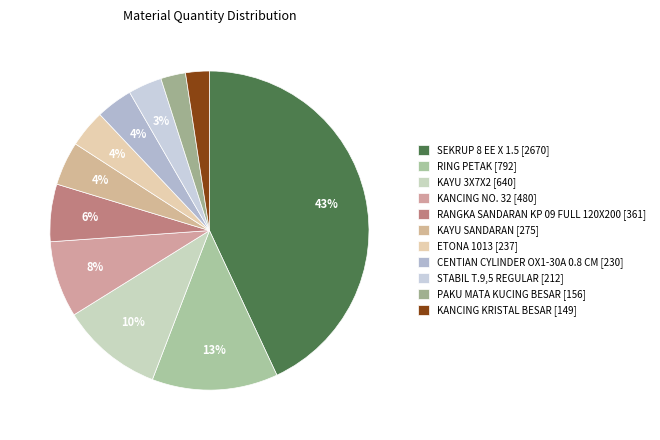

Which slice is the largest?

SEKRUP 8 EE X 1.5